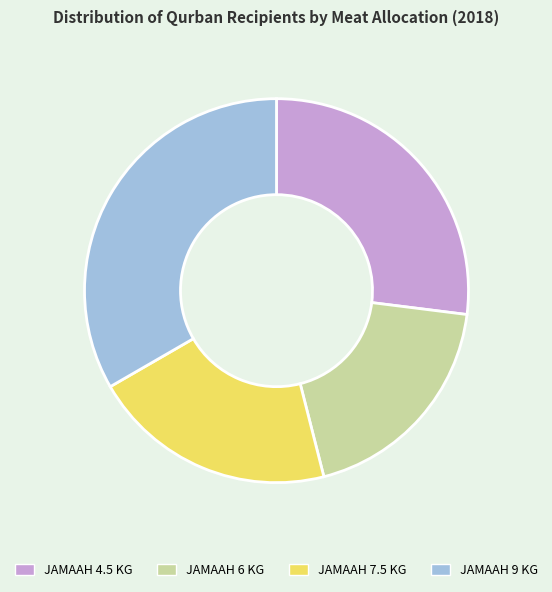

Count the number of slices in the pie.

4